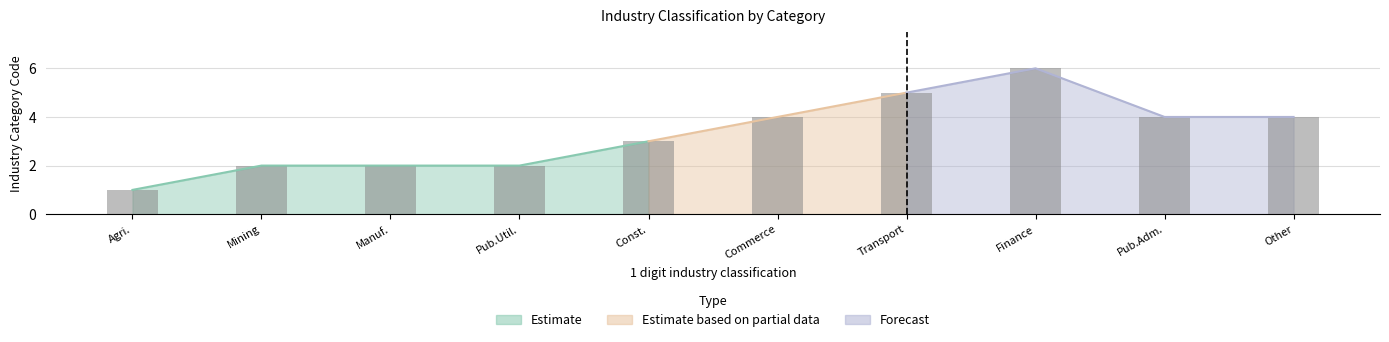

Is it true that the value at Pub.Adm. is 4?

True